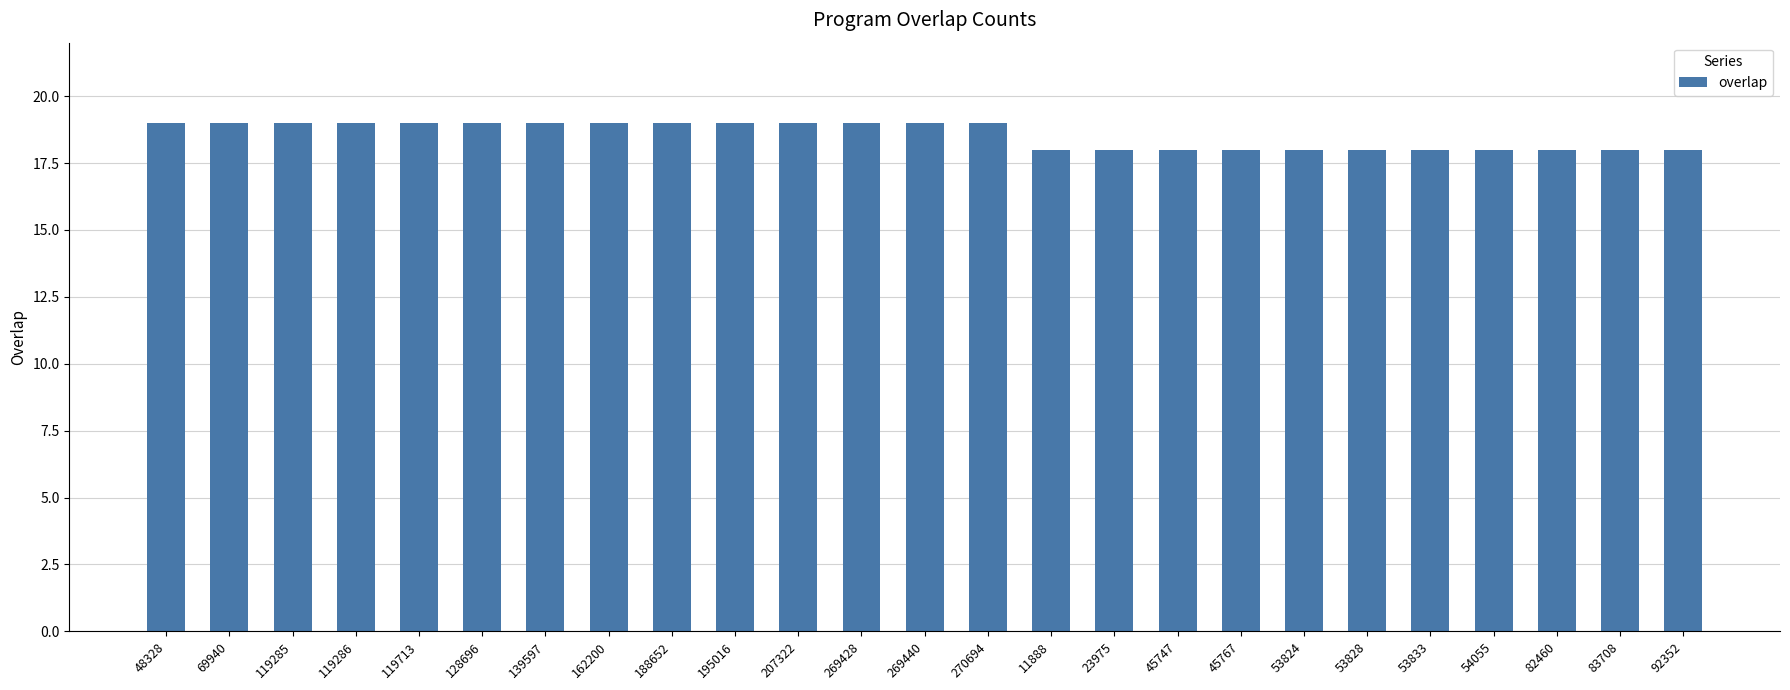

What is the smallest value displayed?

18